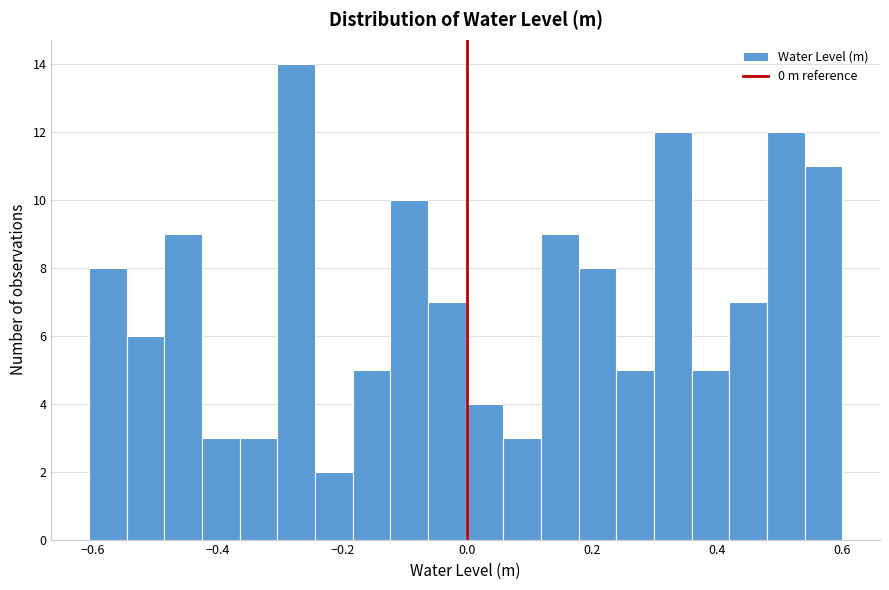

Read against the x-axis, roughly where is the centre of the tallest bar?

-0.28